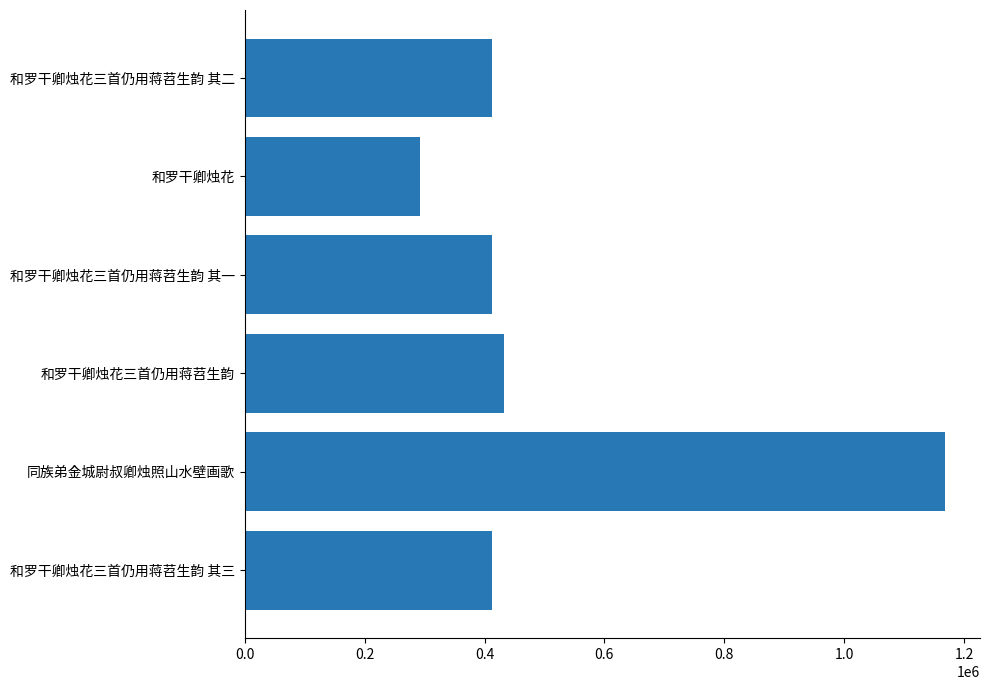

What position from the left is 和罗干卿烛花三首仍用蒋苕生韵 其一?

4